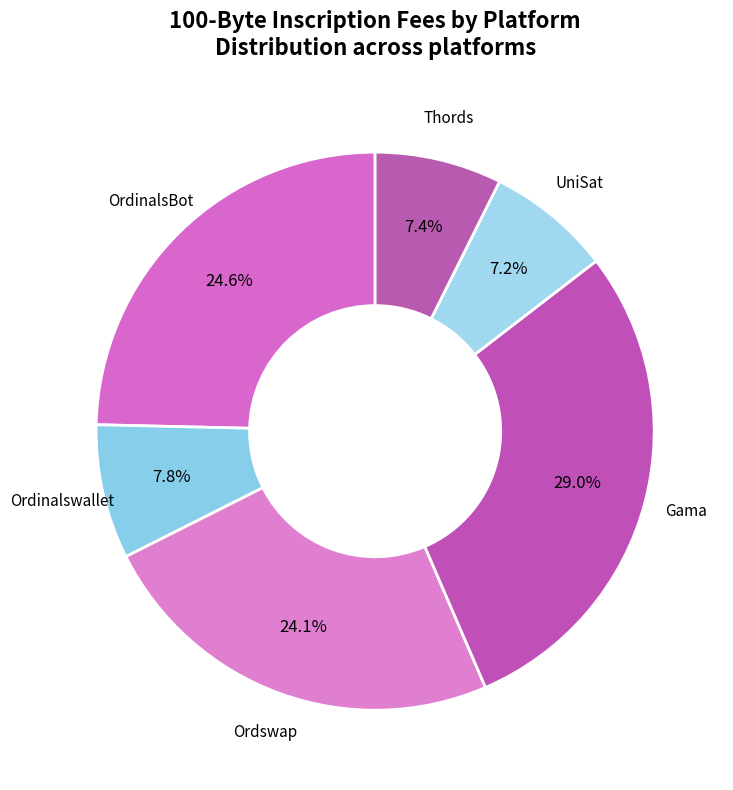

The UniSat slice represents 1% of the pie. True or false?

False